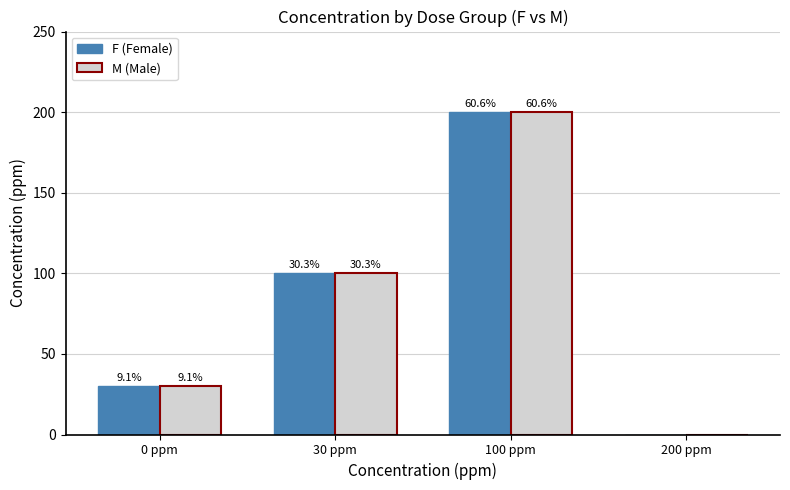

Are the bars horizontal?

No